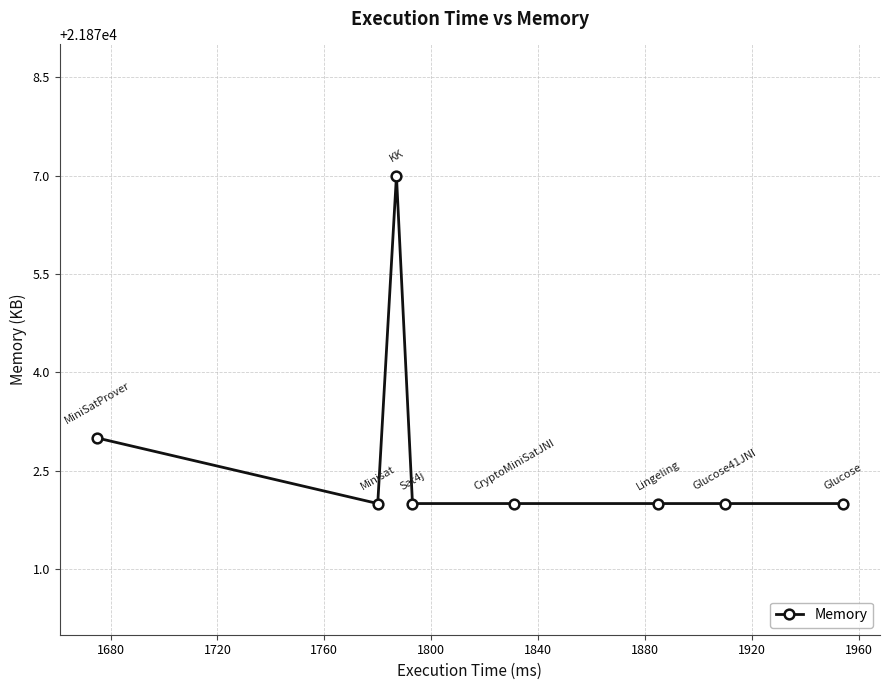

What is the minimum value shown in the chart?

21872